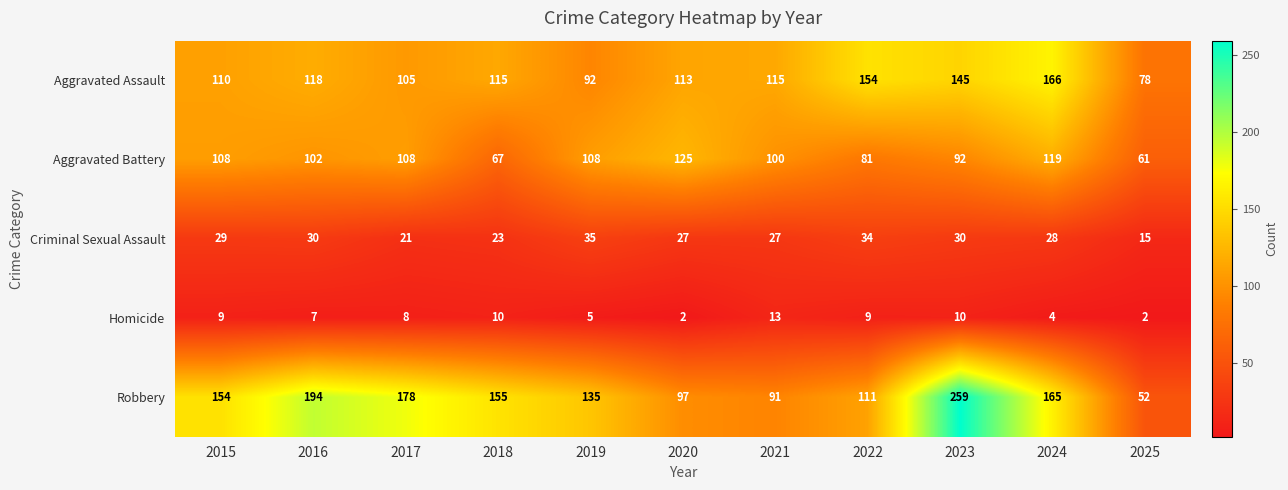

How many data points does each series have?

11